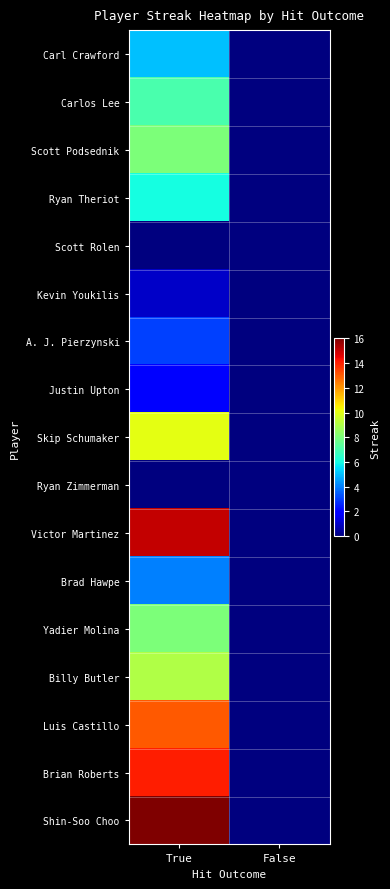

Rank the series at True from highest to lowest value.

Shin-Soo Choo, Victor Martinez, Brian Roberts, Luis Castillo, Skip Schumaker, Billy Butler, Scott Podsednik, Yadier Molina, Carlos Lee, Ryan Theriot, Carl Crawford, Brad Hawpe, A. J. Pierzynski, Justin Upton, Kevin Youkilis, Scott Rolen, Ryan Zimmerman